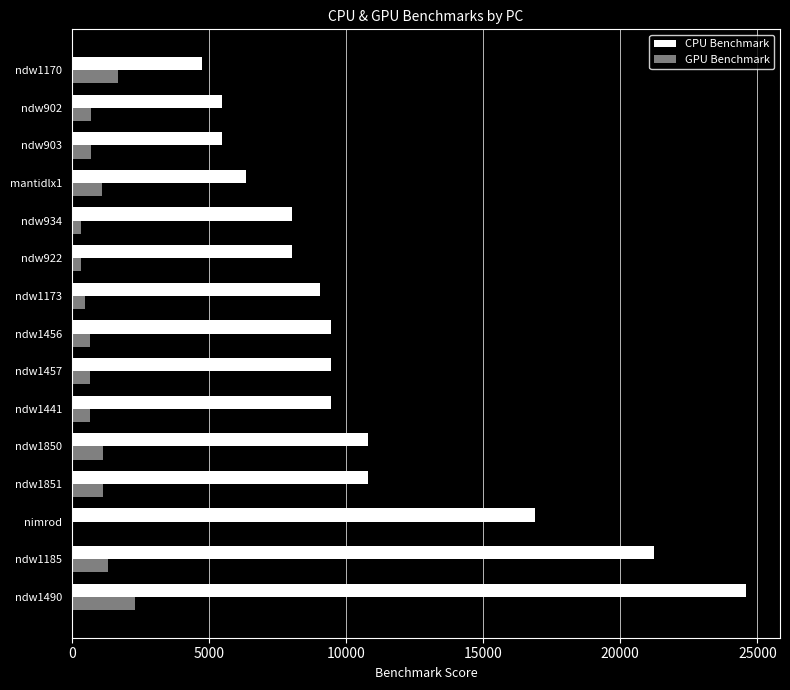

The CPU Benchmark series shows 9447 at ndw1456. True or false?

True